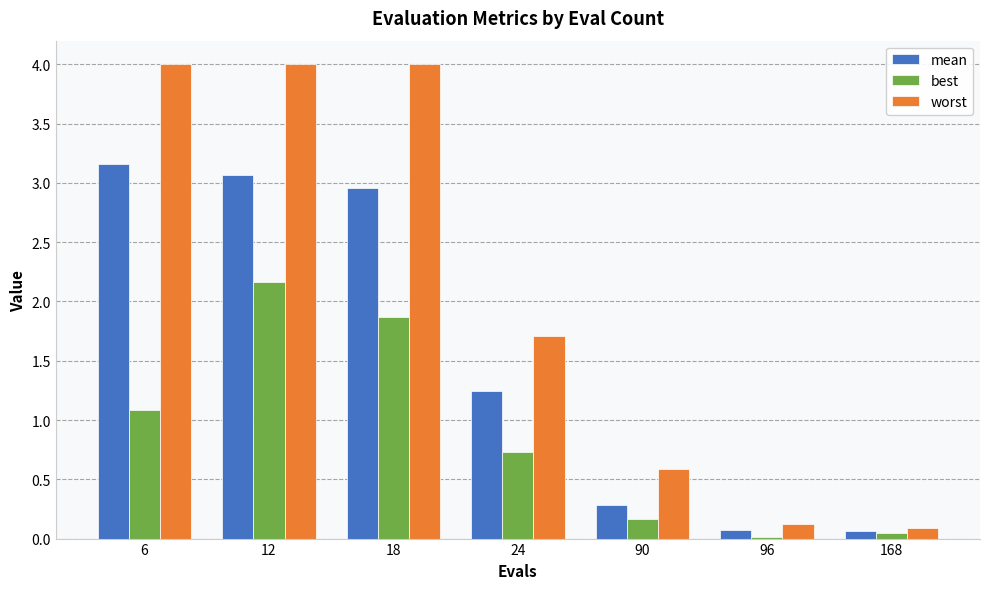

What is the average value of the mean series?

1.5